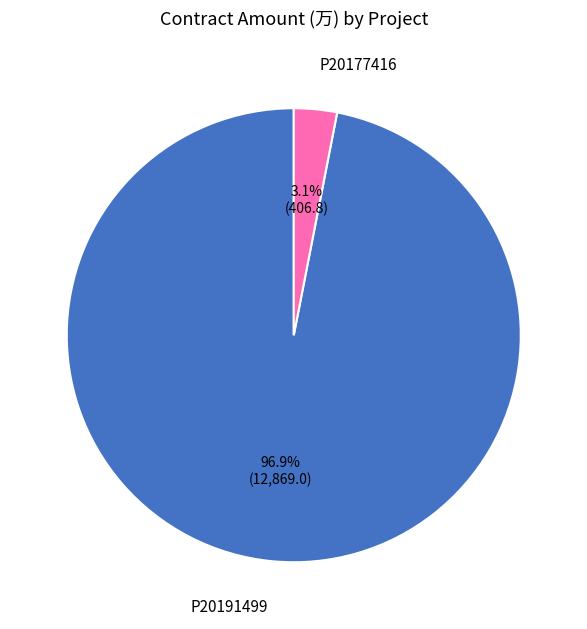

What percentage is NOT represented by P20191499?

3.1%